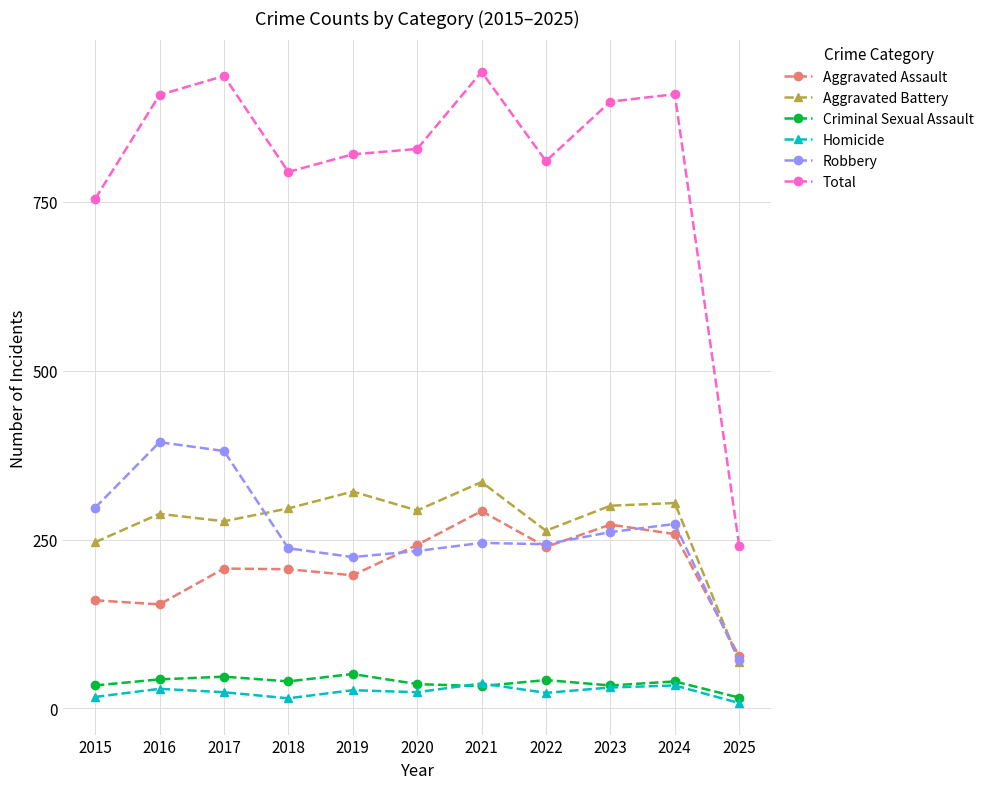

Which series has the largest total across all categories?

Total